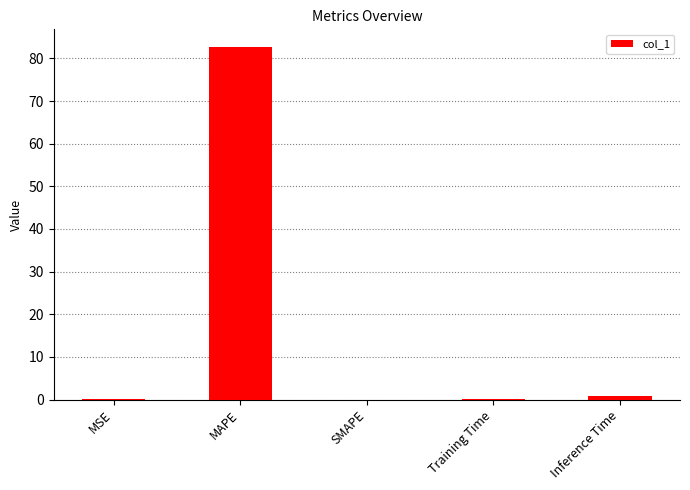

How many series are shown in this chart?

1